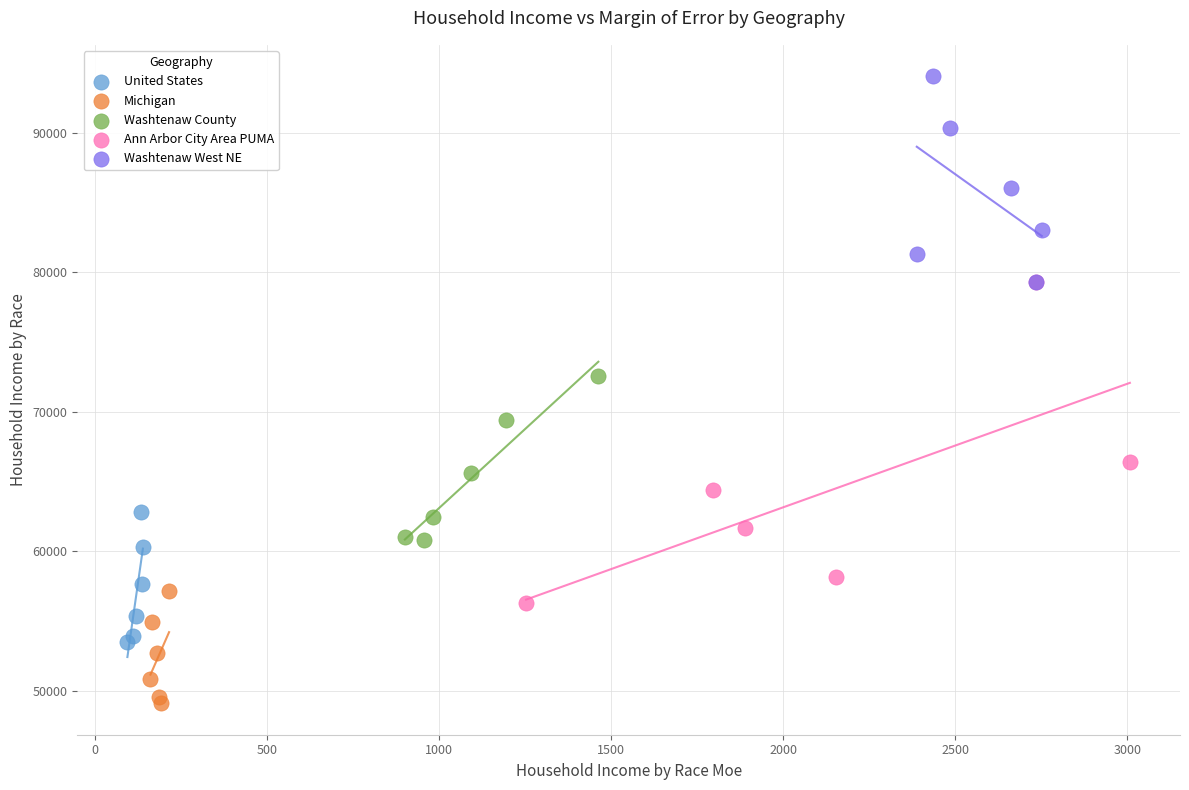

Which series reaches the maximum Y coordinate?

Washtenaw West NE